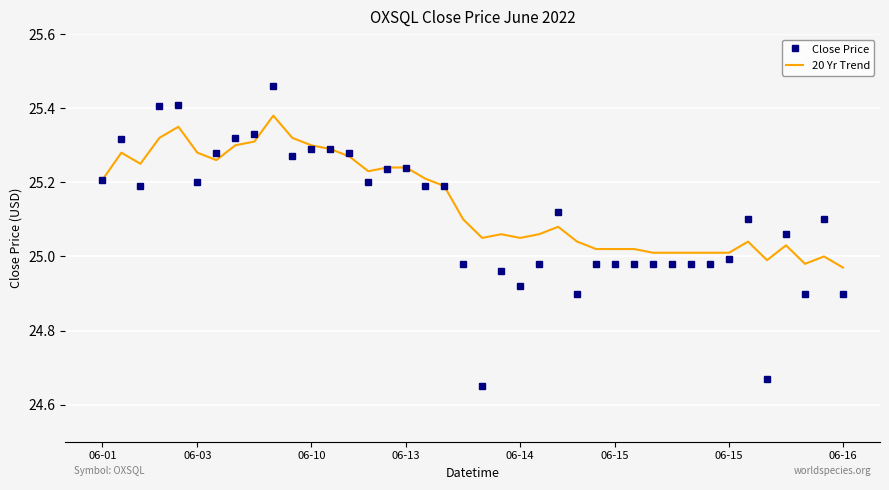

Rank the series by their maximum value, from highest to lowest.

Close Price, 20 Yr Trend